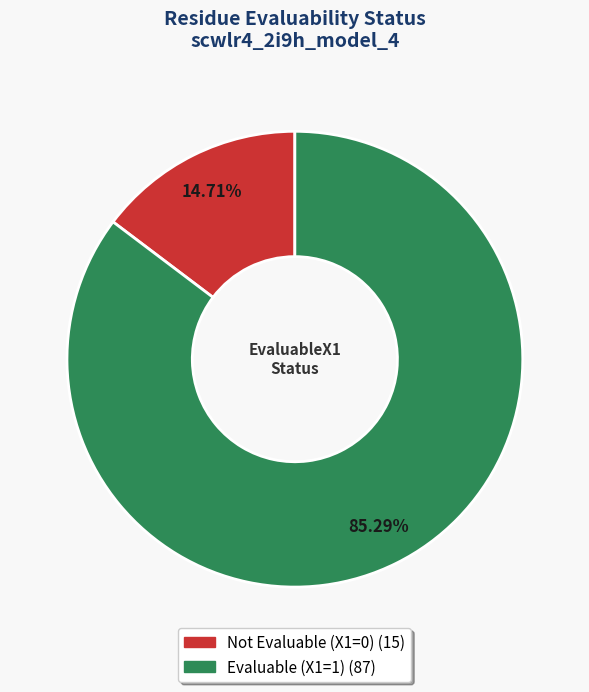

Does any single category account for the majority?

Yes